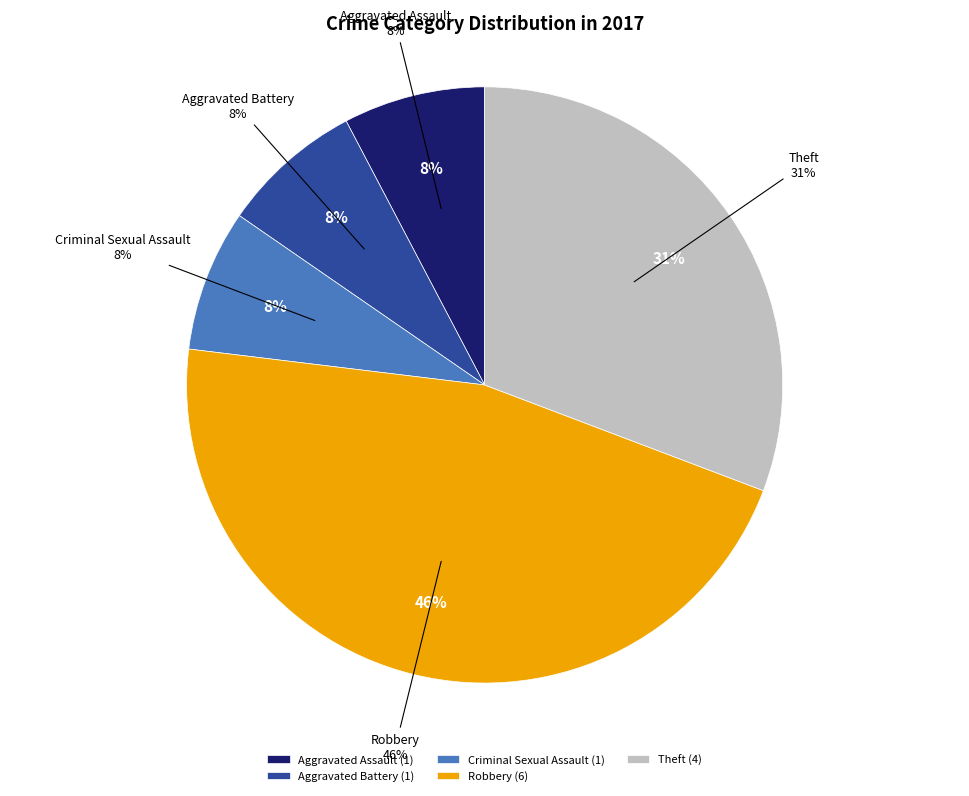

Does Robbery represent more than half of the total?

No